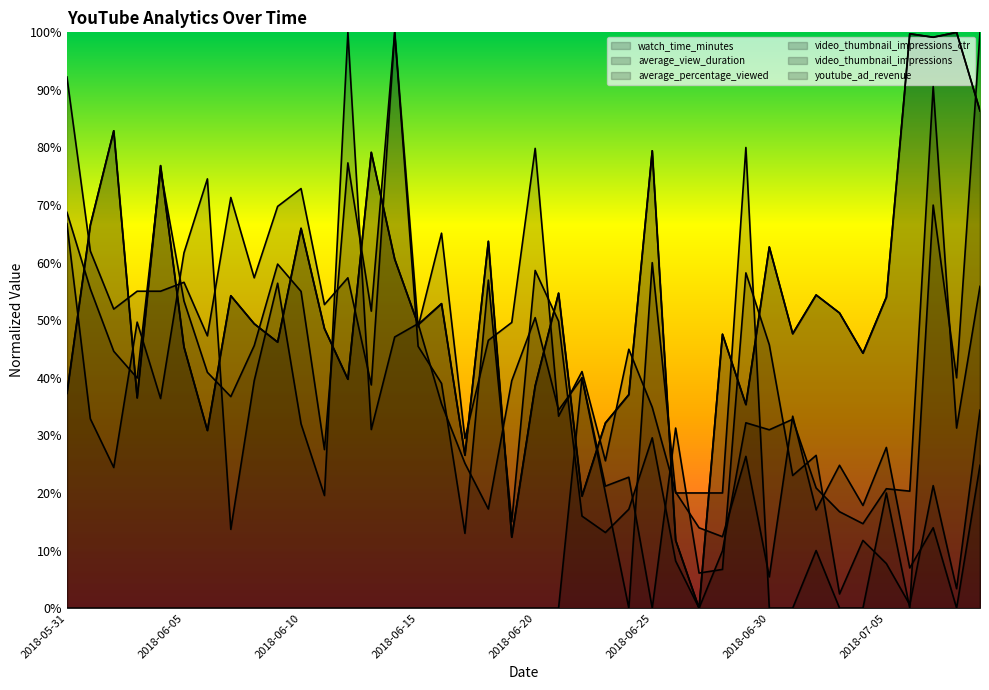

Which series has the largest total across all categories?

average_percentage_viewed